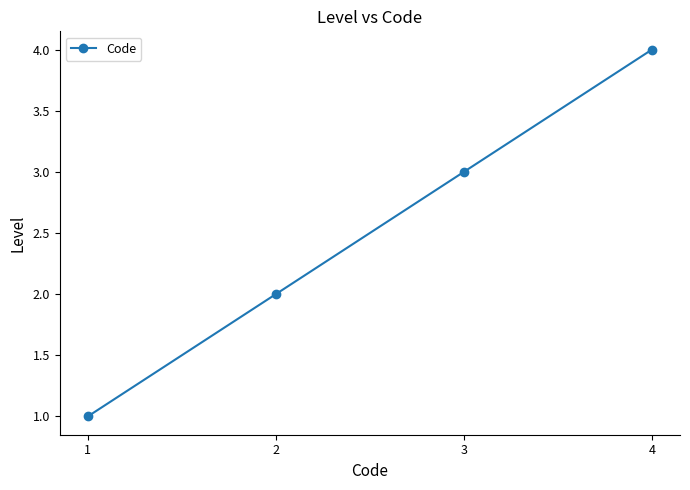

Reading right to left, transcribe all the data shown in this chart.

4=4	3=3	2=2	1=1